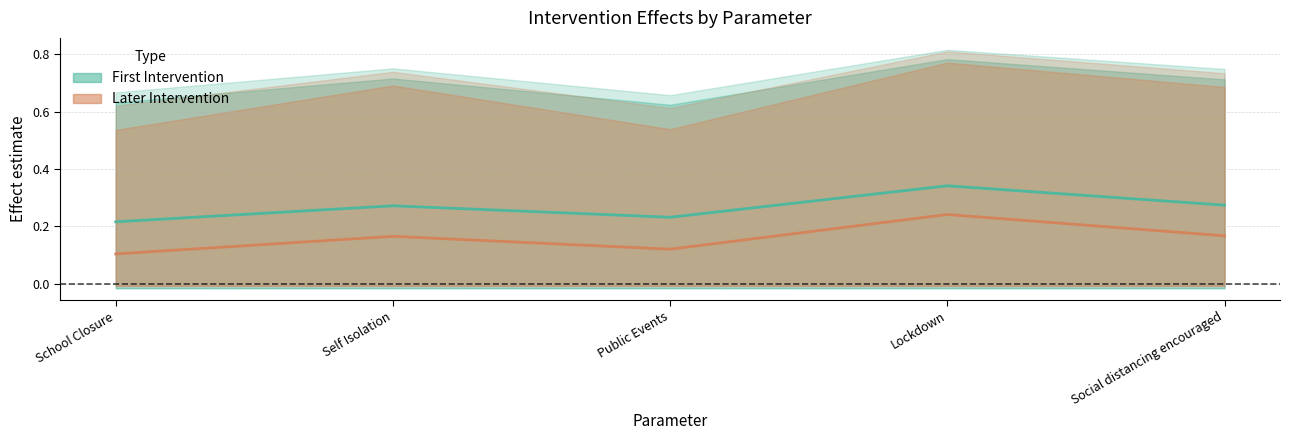

At which category is the sum across all series the highest?

Lockdown